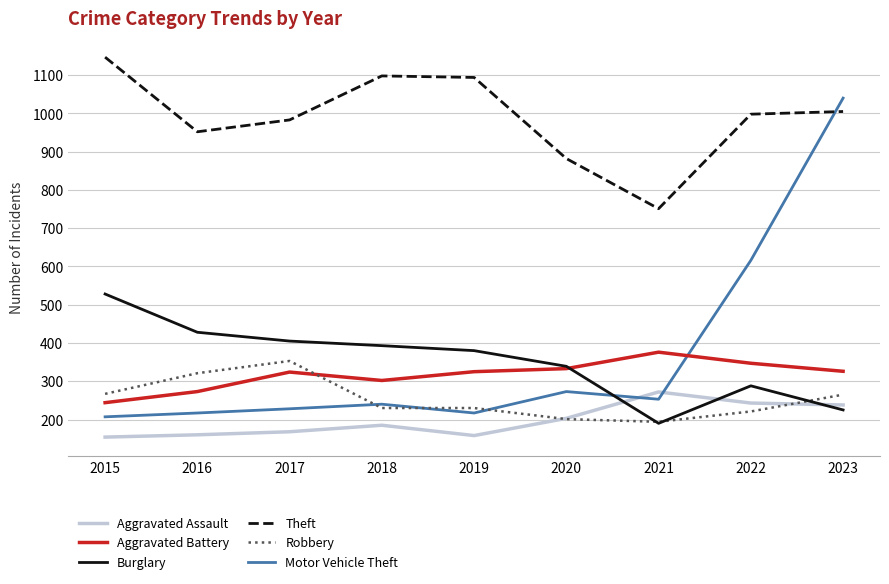

What is the maximum value shown in the chart?

1147